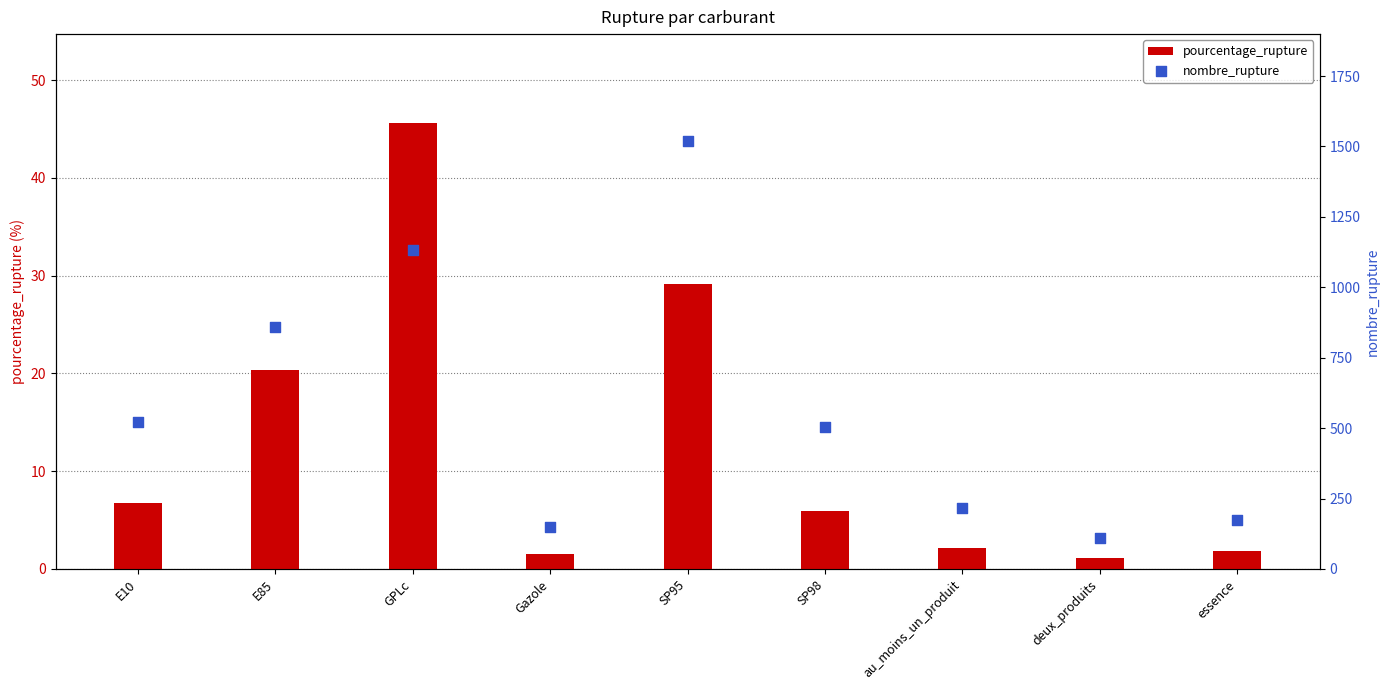

Which series contains the highest Y value?

nombre_rupture